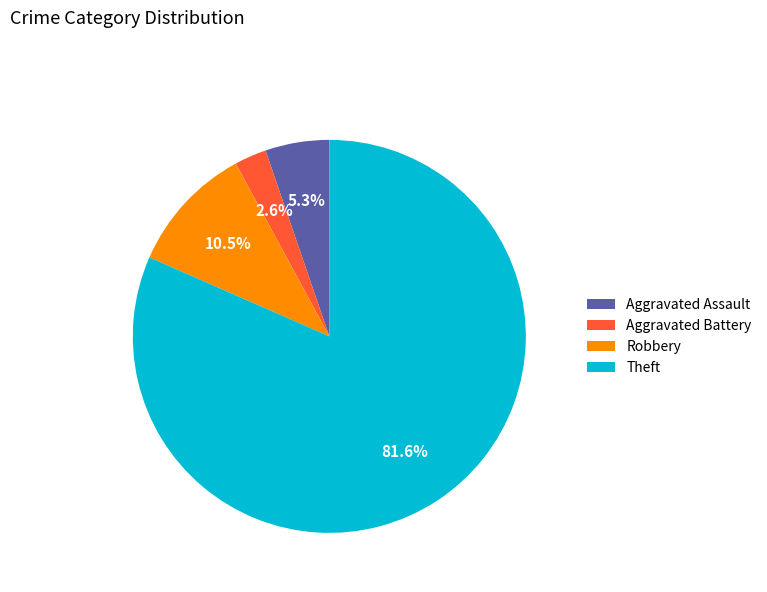

To the nearest percent, what portion does Theft represent?

82%